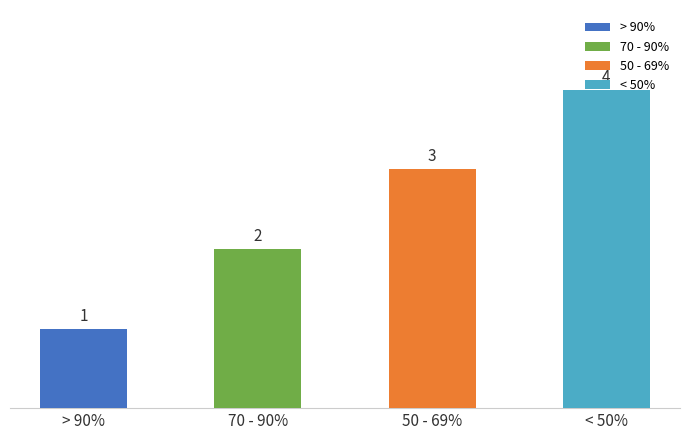

Count the values in the range 2 to 4.

3